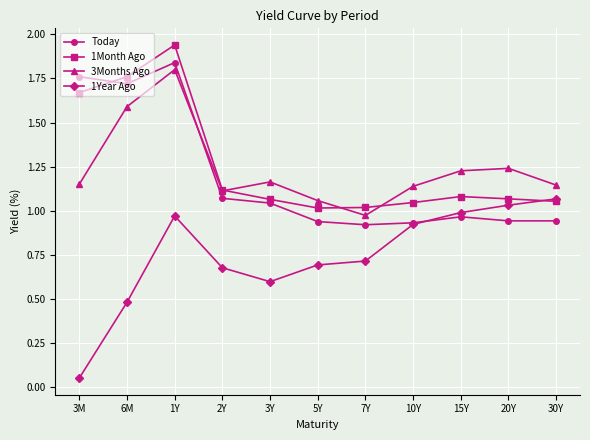

How many intersections are there between Today and 1Month Ago?

1